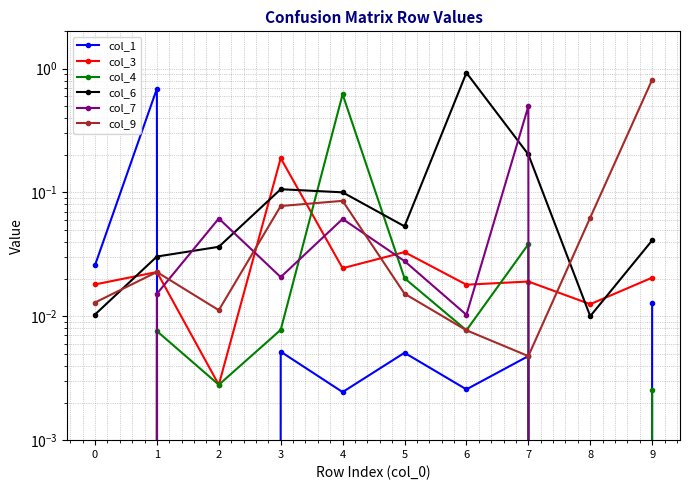

How many lines are shown in the chart?

6